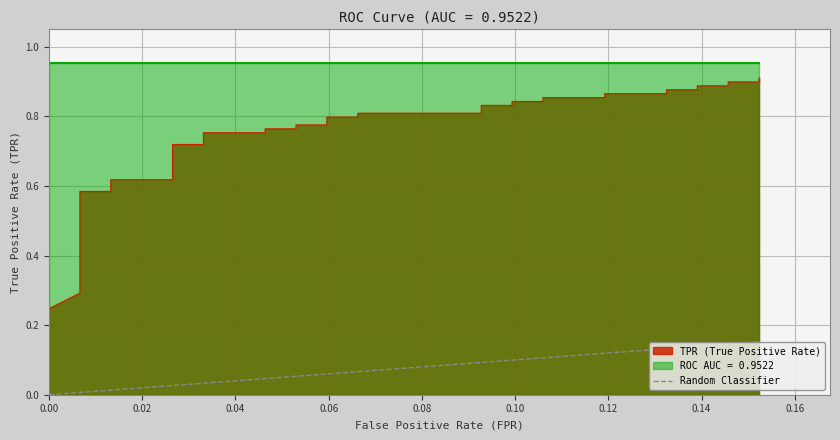

What is the value of the 2nd point from the left?

0.2